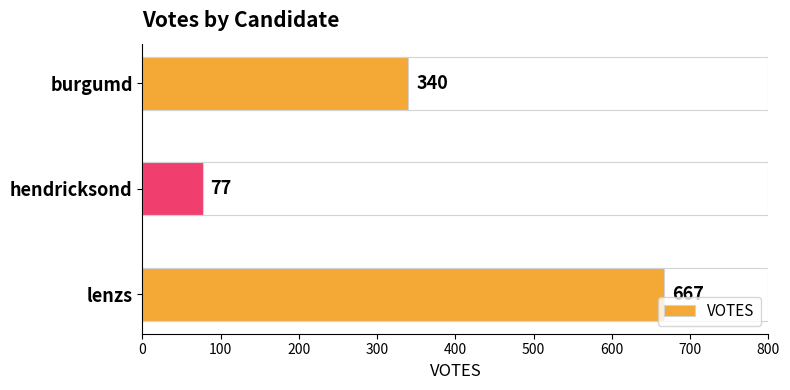

The chart shows a value of 194 at lenzs. True or false?

False